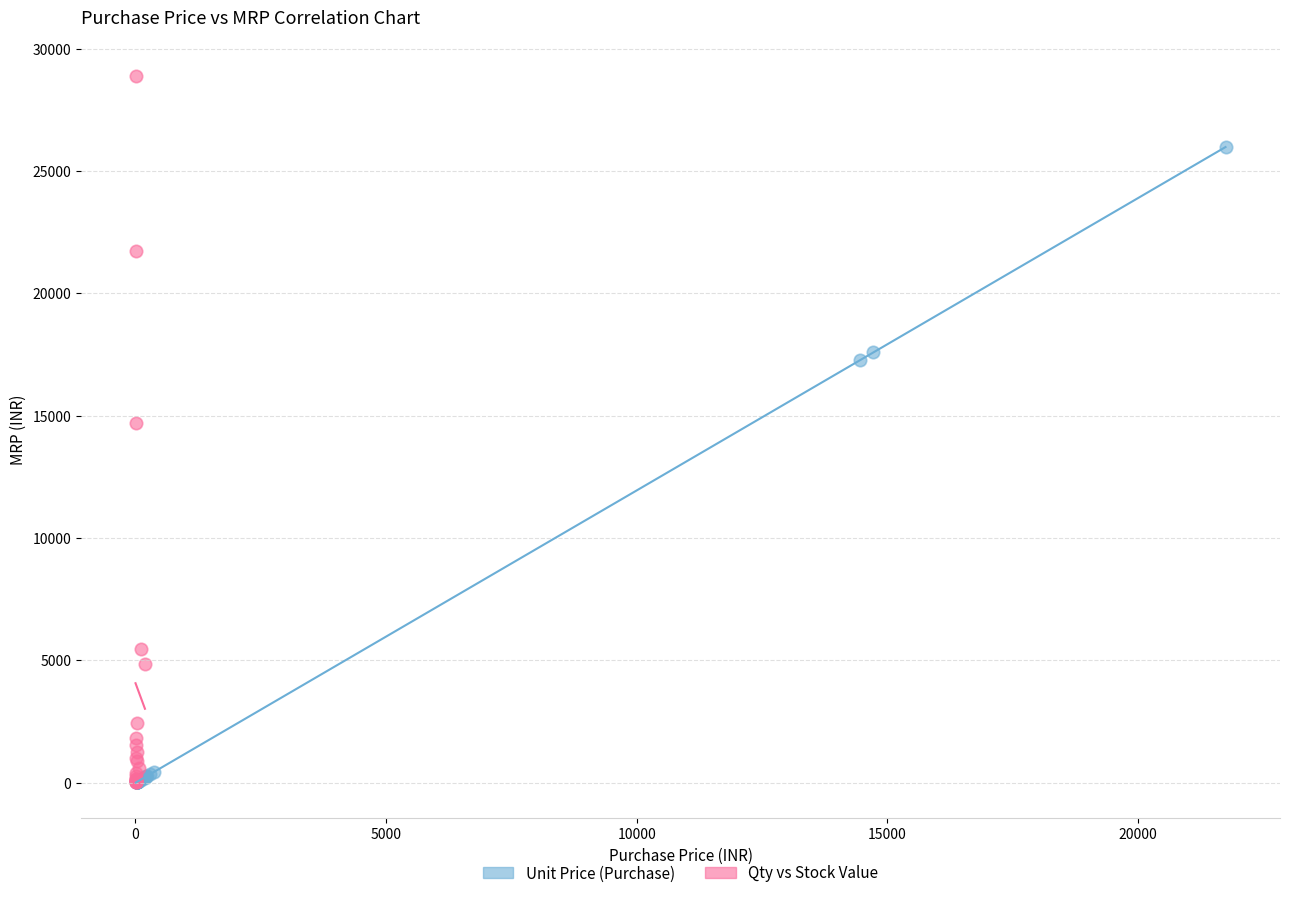

Which series has the largest Y range (max minus min)?

Qty vs Stock Value